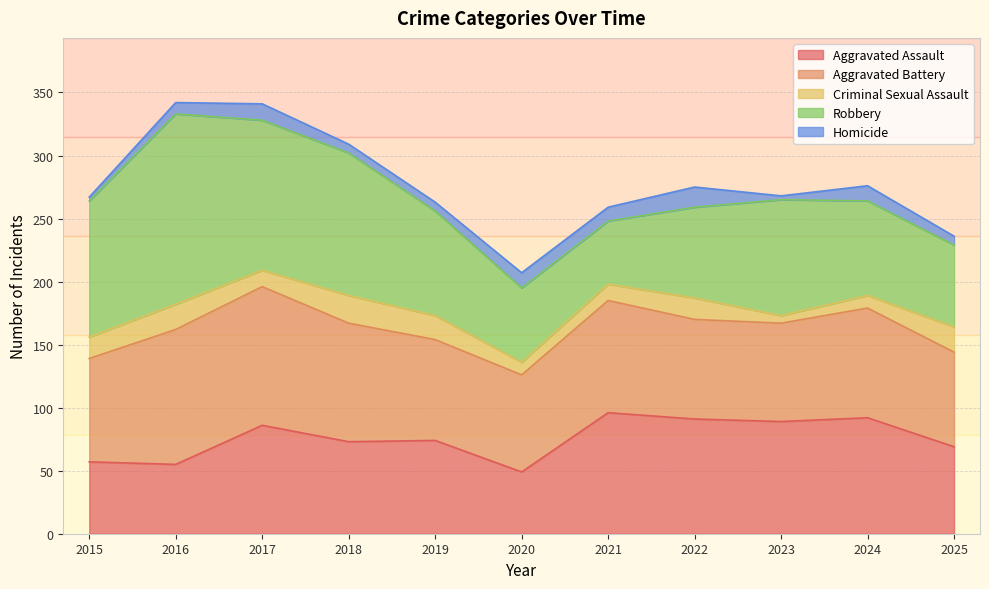

The value of Criminal Sexual Assault at 2021 is 13. True or false?

True